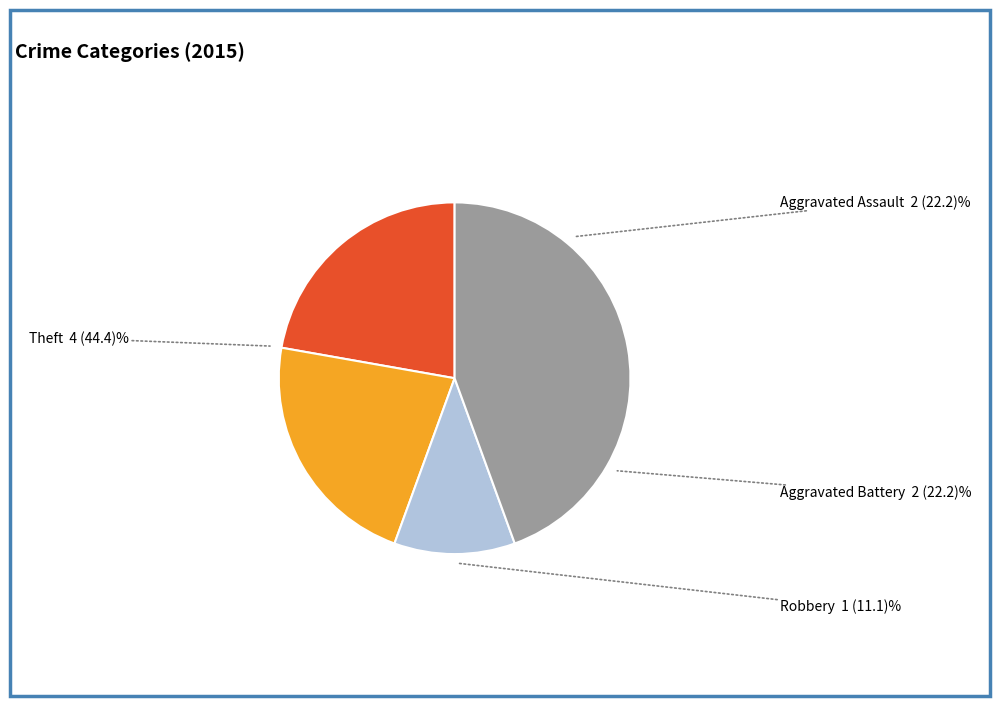

Is there any slice that represents more than half of the pie?

No